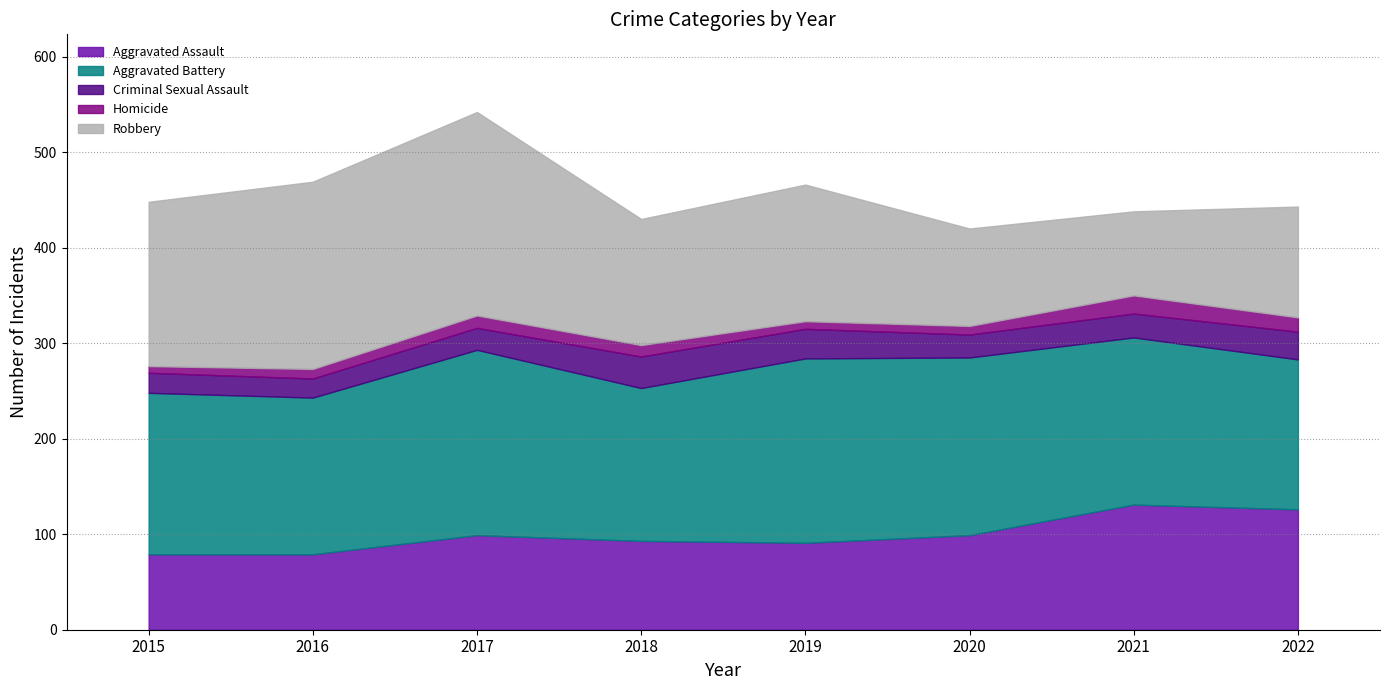

Reading left to right, what are all the values shown in this chart?

Aggravated Assault: 2015=79	2016=79	2017=99	2018=93	2019=91	2020=99	2021=131	2022=126
Aggravated Battery: 2015=169	2016=164	2017=194	2018=160	2019=193	2020=186	2021=175	2022=157
Criminal Sexual Assault: 2015=21	2016=20	2017=23	2018=33	2019=31	2020=24	2021=25	2022=29
Homicide: 2015=7	2016=10	2017=13	2018=12	2019=8	2020=9	2021=19	2022=15
Robbery: 2015=172	2016=196	2017=213	2018=132	2019=143	2020=102	2021=88	2022=116